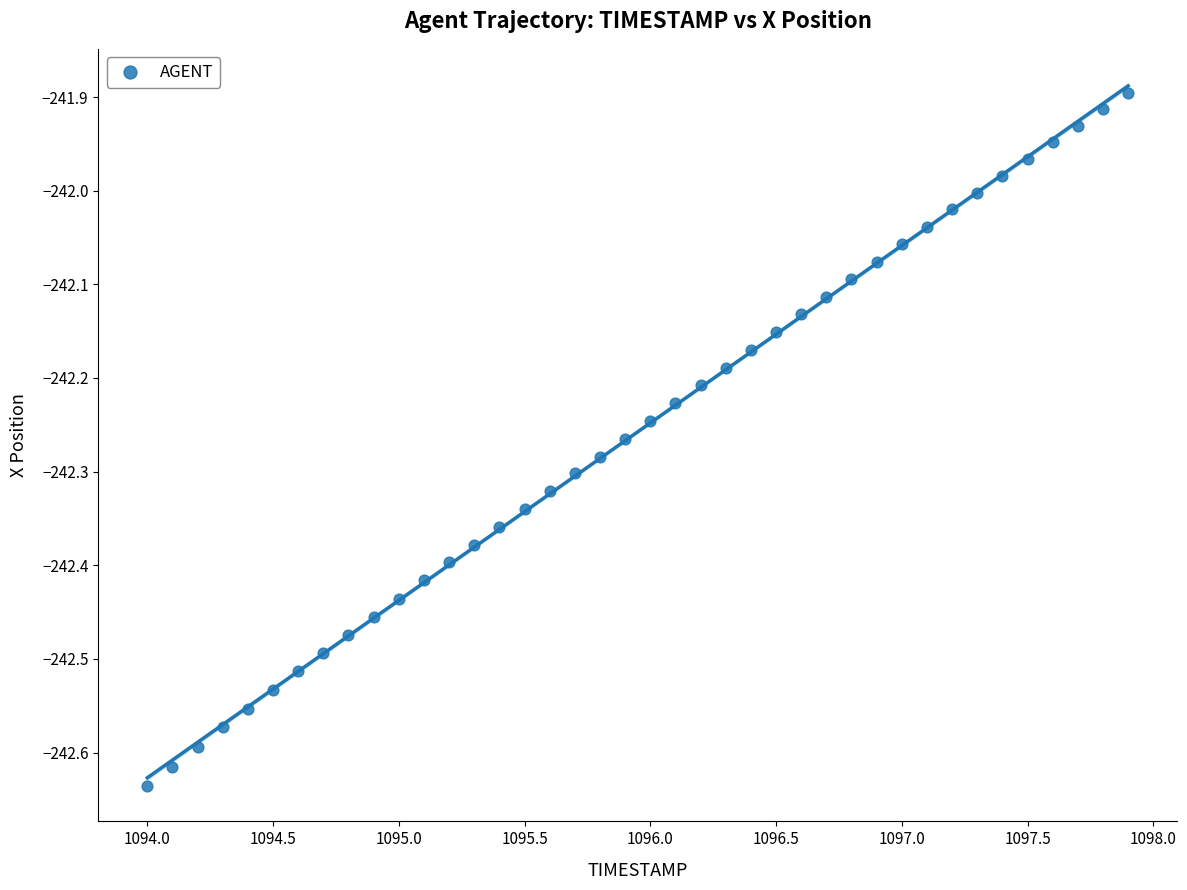

What is the range of Y values (max minus min)?

0.7